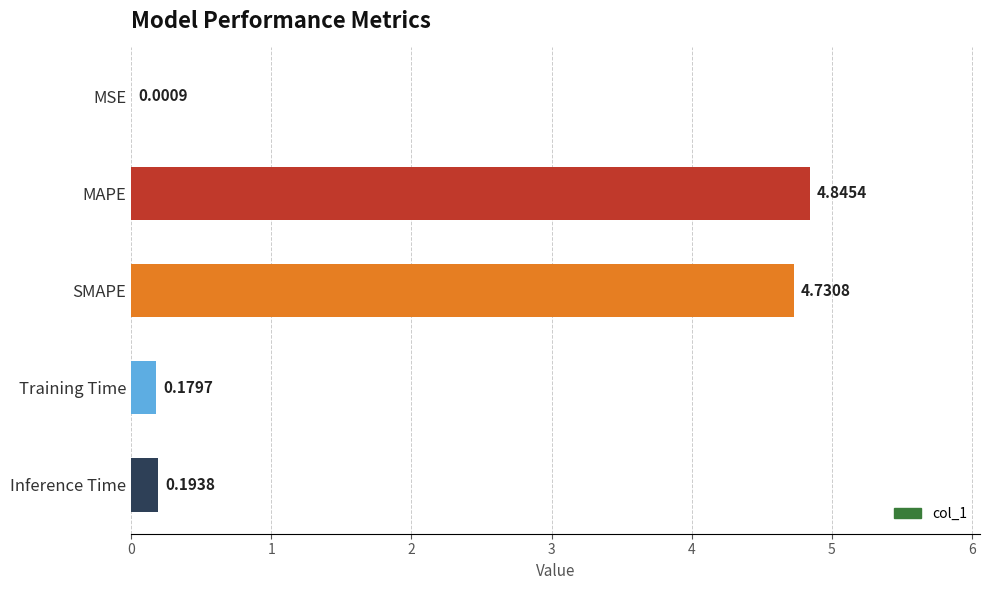

Does the chart contain stacked bars?

No